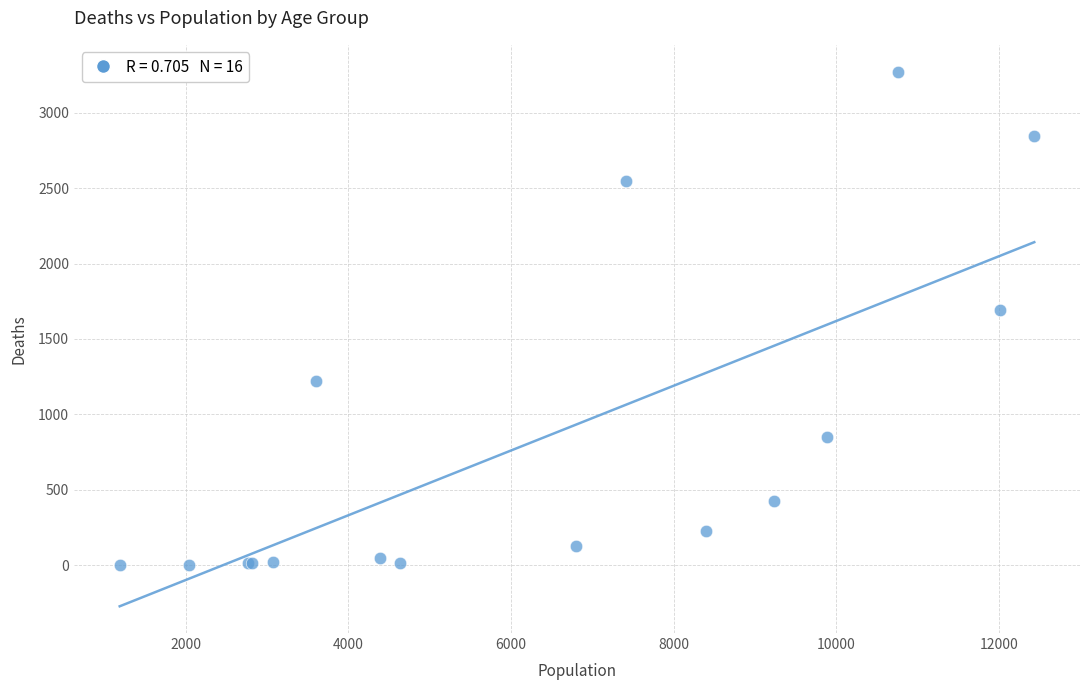

What Y value in the scatter plot is closest to 1638?

1690